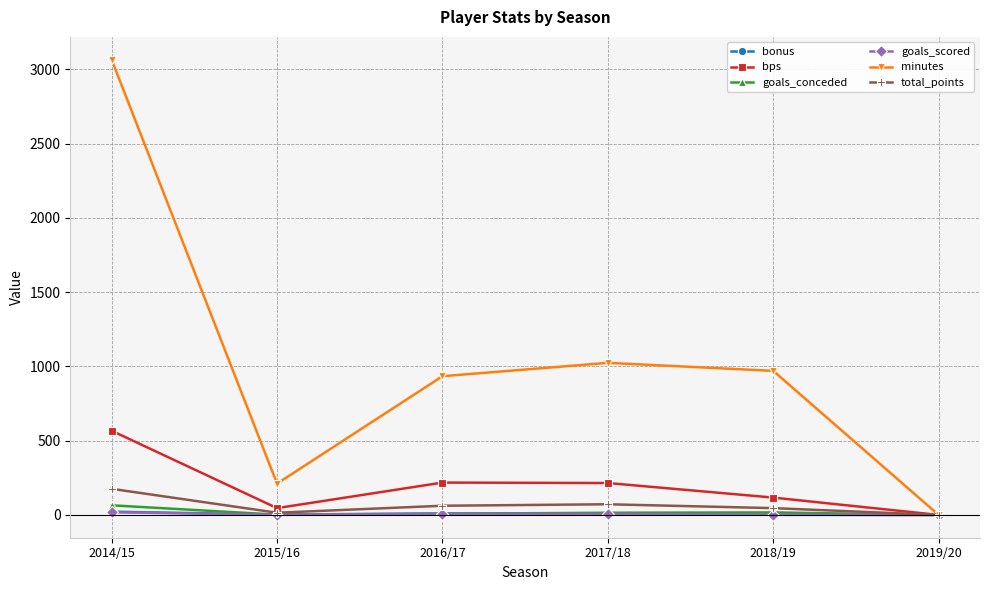

How many lines are shown in the chart?

6